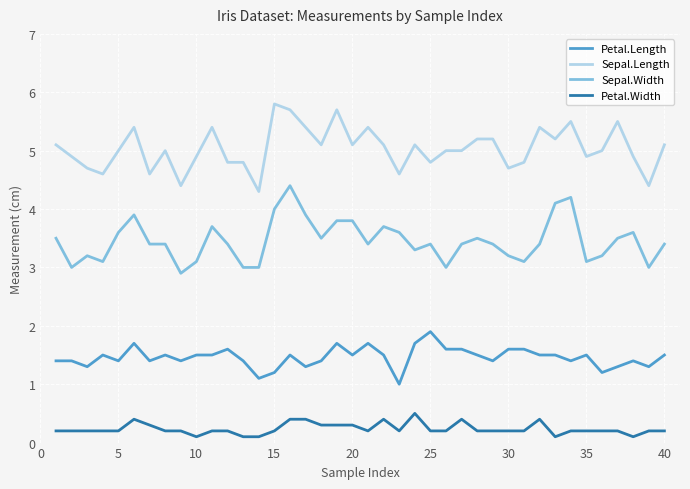

True or false: Sepal.Length and Sepal.Width cross at least once.

False